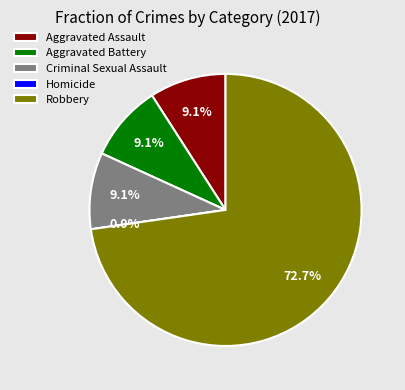

To the nearest percent, what is the difference between the Robbery and Criminal Sexual Assault slice percentages?

64%